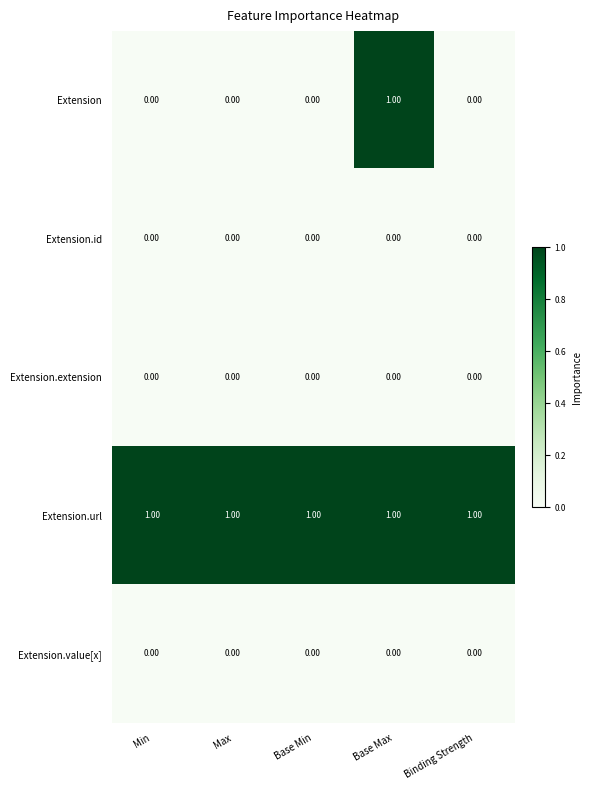

At which category is the sum across all series the highest?

Base Max